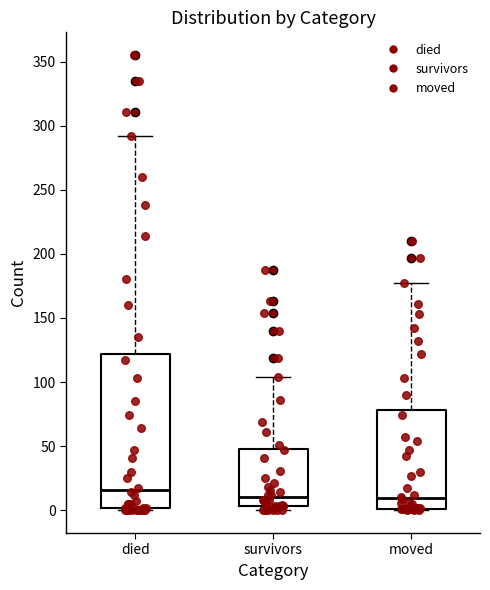

Reading left to right, read every box against the y-axis: the position of its median line, the range the box covers, and the ends of its whiskers. The values are not printed on the chart, so give them approximately, as read against the axis.

died: median 15, box 0 to 120, whiskers 0 to 290
survivors: median 10, box 5 to 50, whiskers 0 to 105
moved: median 10, box 0 to 80, whiskers 0 to 175